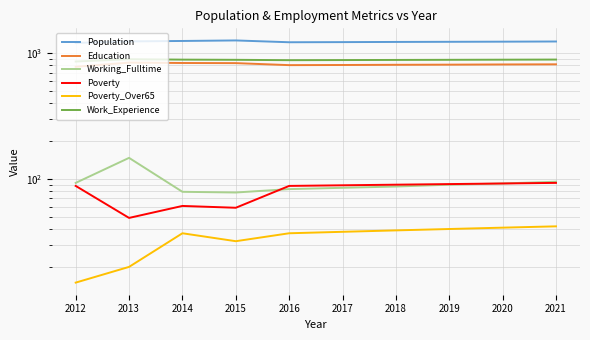

What is the difference between the maximum and minimum values in the Working_Fulltime series?

69